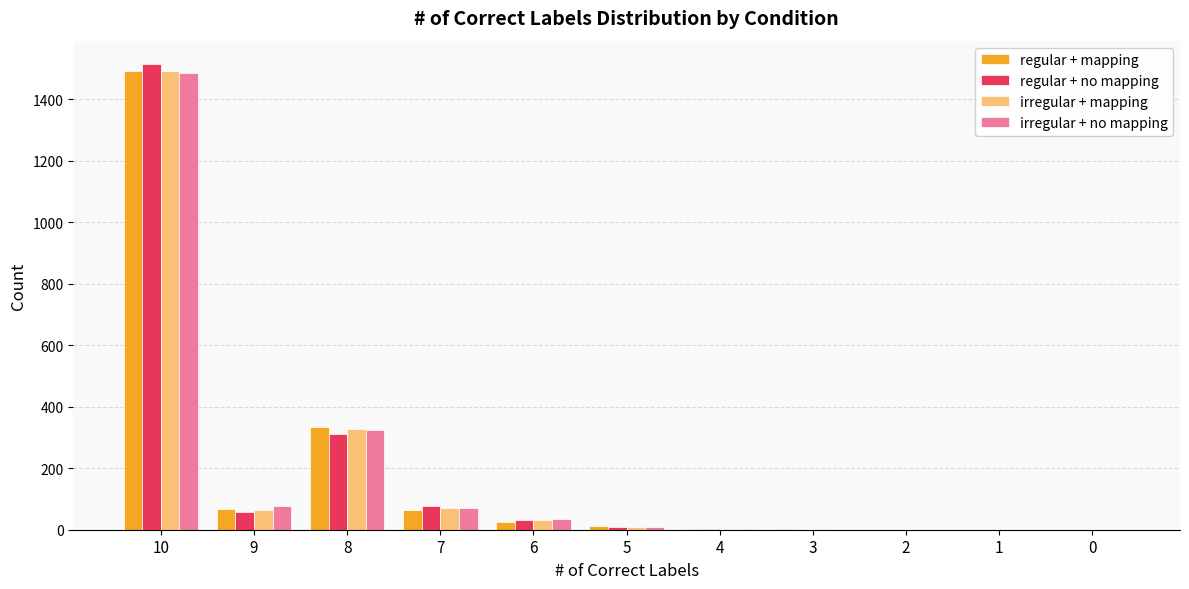

Is the value of irregular + no mapping at 1 greater than the value of irregular + mapping at 9?

No